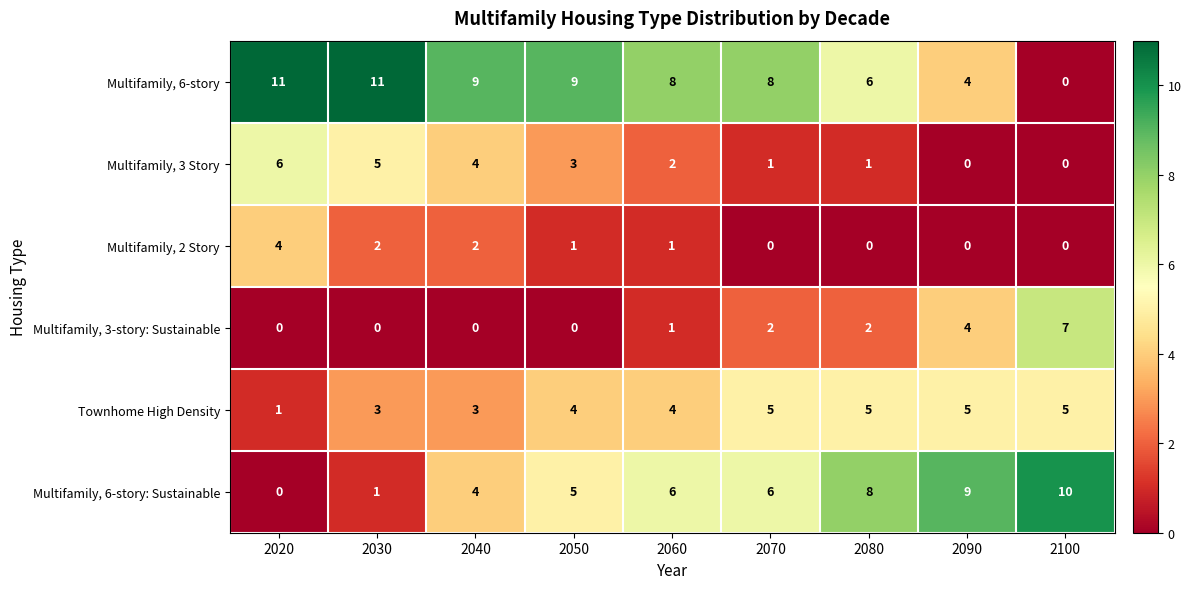

The Townhome High Density series shows 1 at 2040. True or false?

False